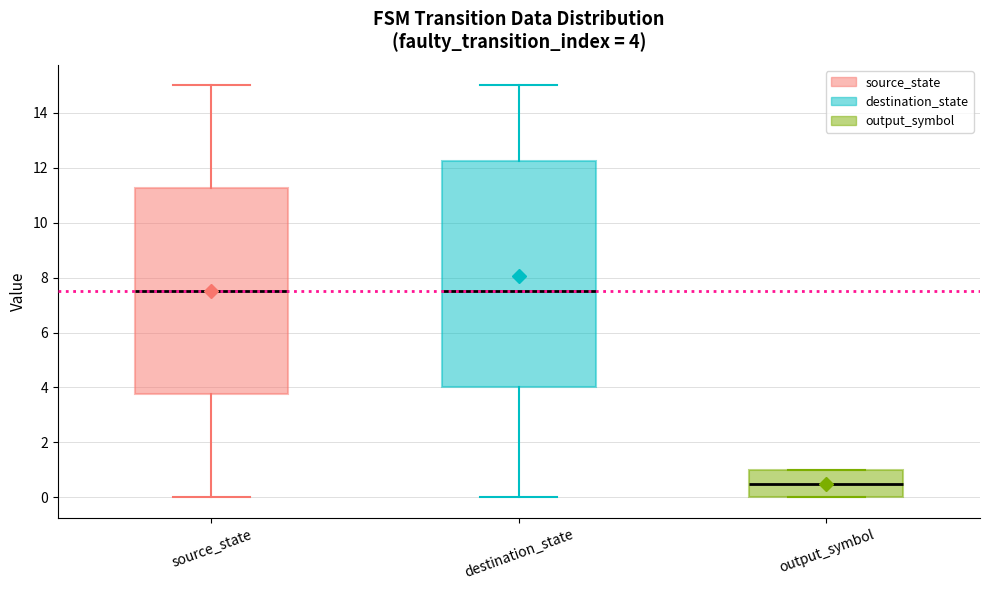

Which box is the tallest, from its lower edge to its upper edge?

destination_state